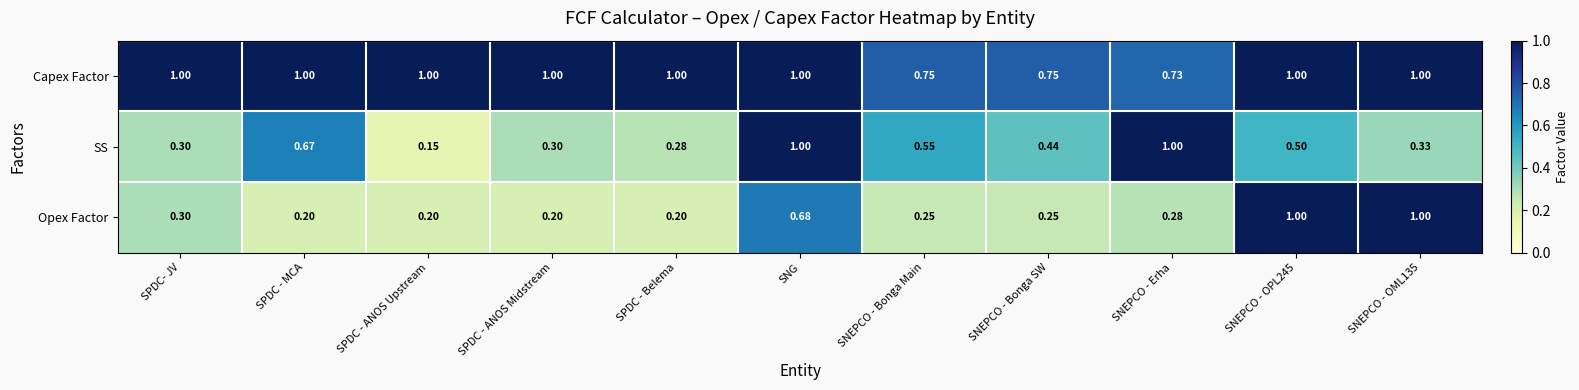

Between SNG and SNEPCO - Bonga SW, which series saw the biggest shift?

SS